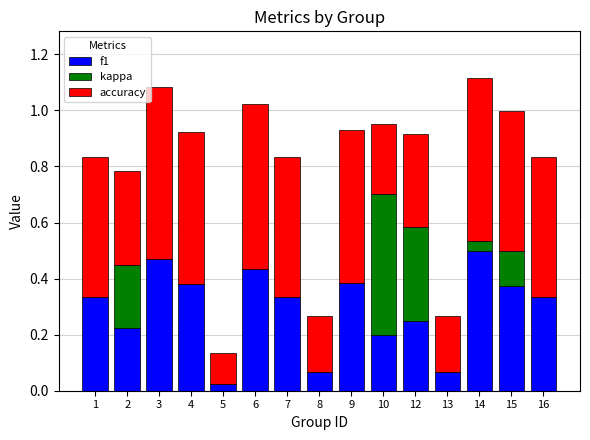

What is the sum of all f1 values?

4.4